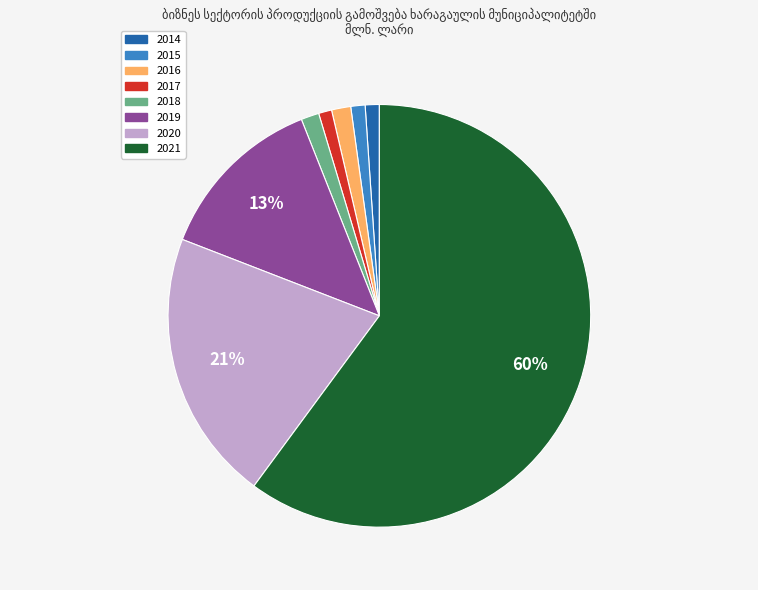

To the nearest percent, what portion does 2014 represent?

1%